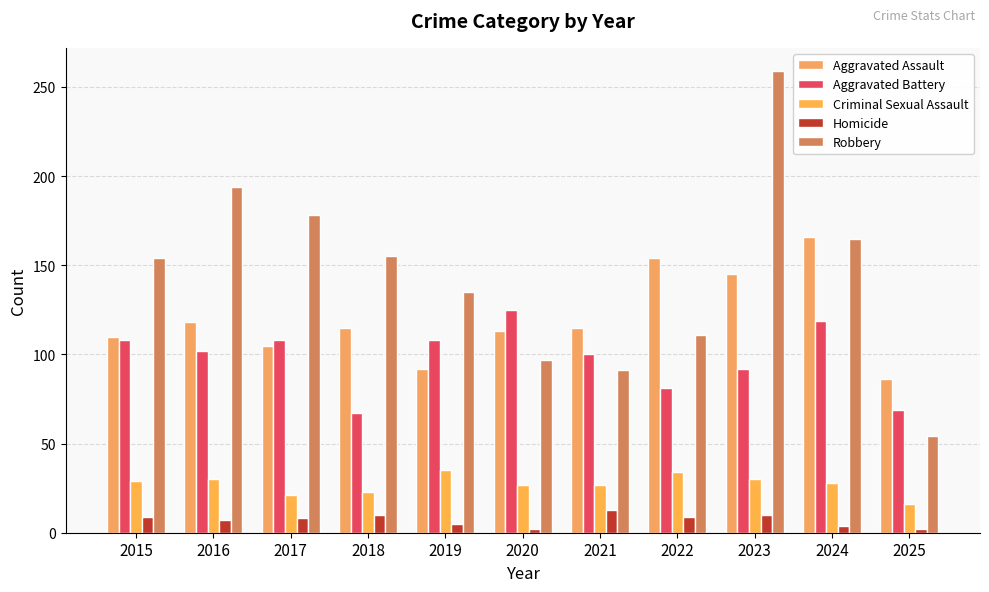

What is the value of the Robbery bar at the 2nd from the left?

194